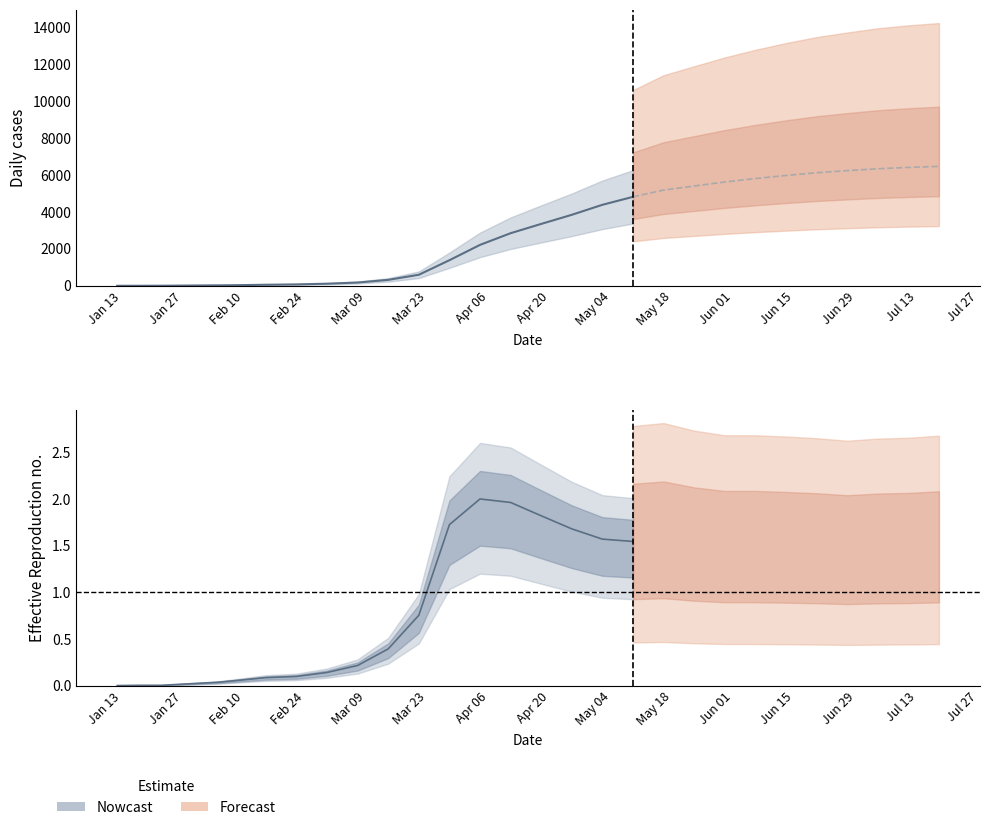

What is the total value across all series at 29?

13127